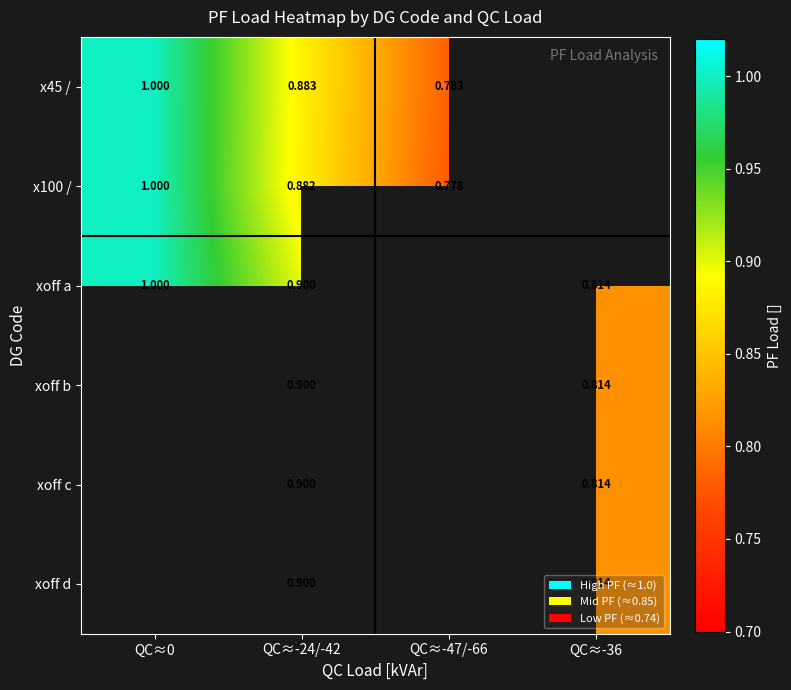

The value of x100 / at QC≈-47/-66 is 0.2. True or false?

False